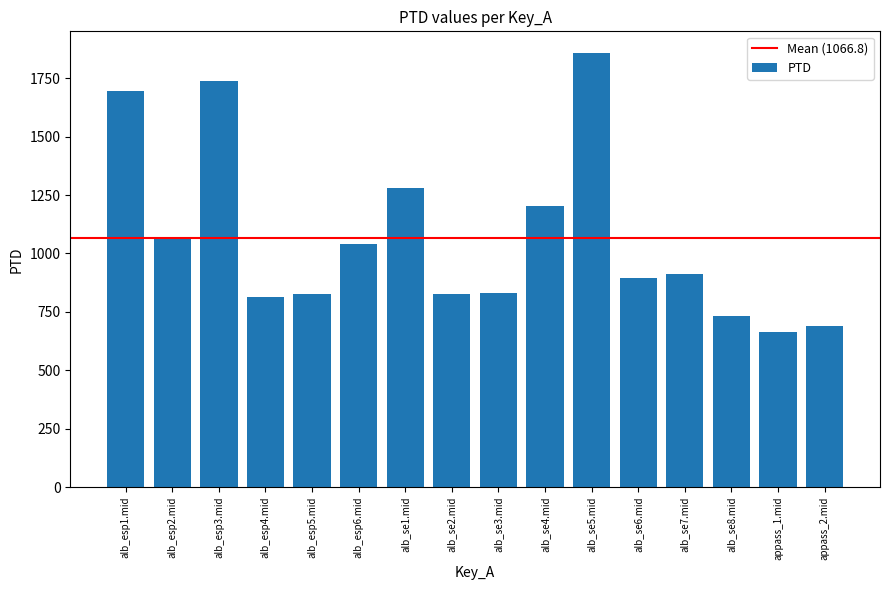

What is the value of the 11th bar from the left?

1857.3